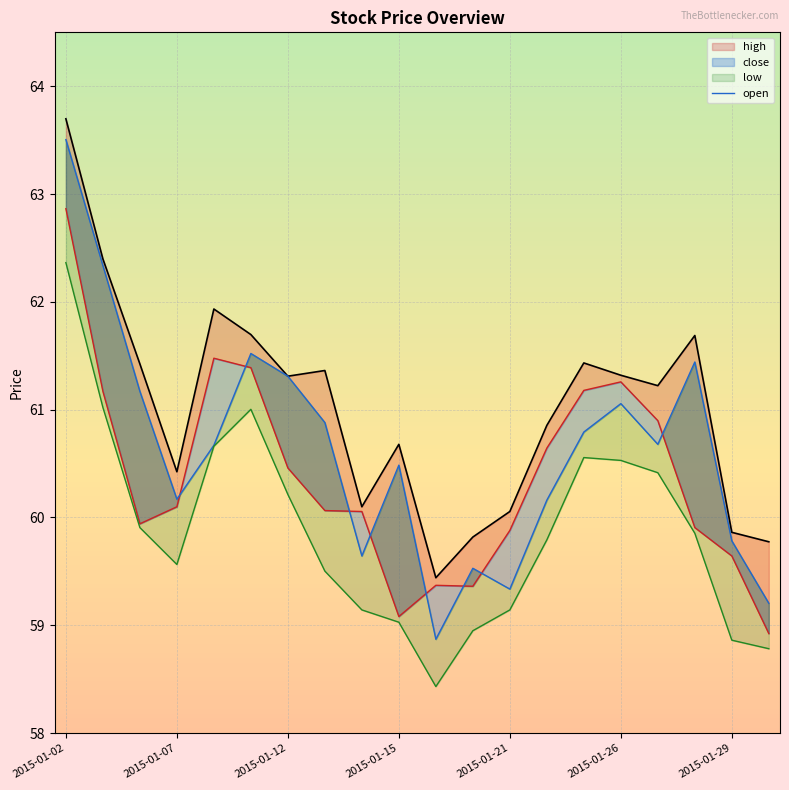

What is the average value of the open_line series?

60.6